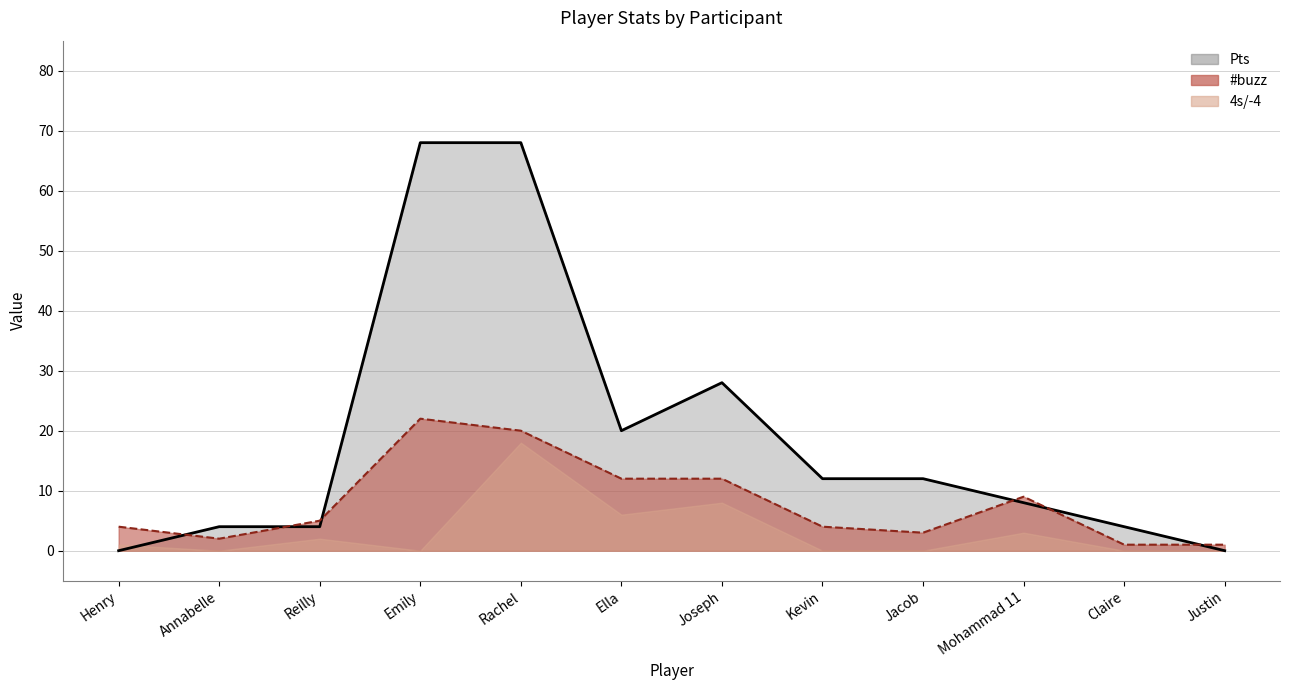

True or false: #buzz has more than 1 interior local peaks.

True